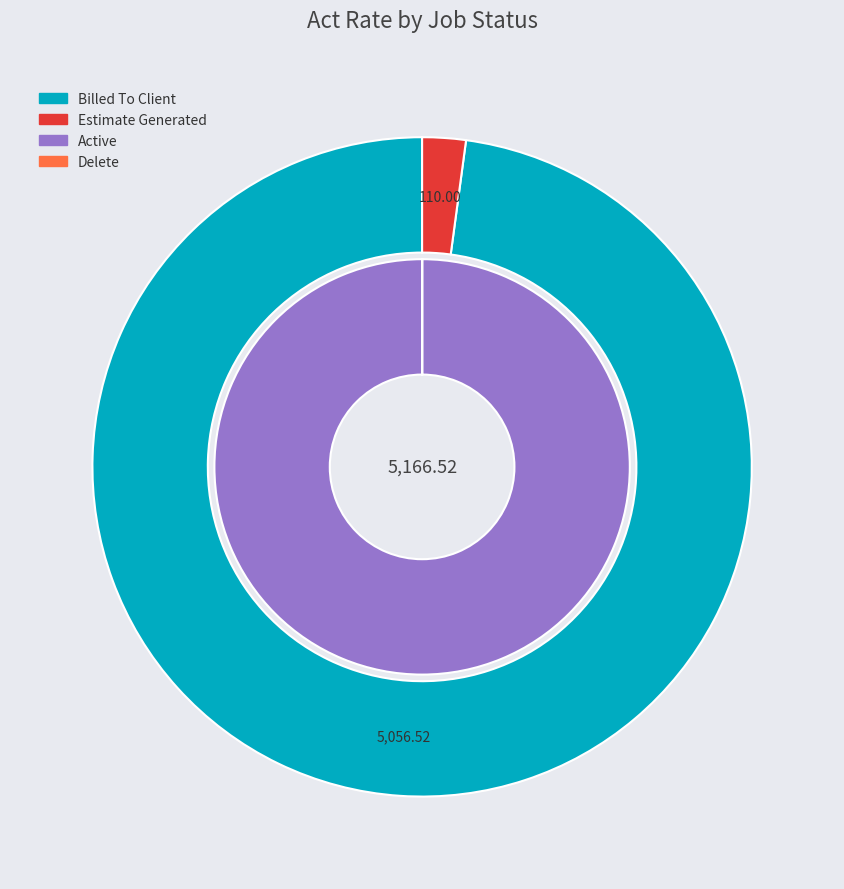

Does 6 represent more than half of the total?

No